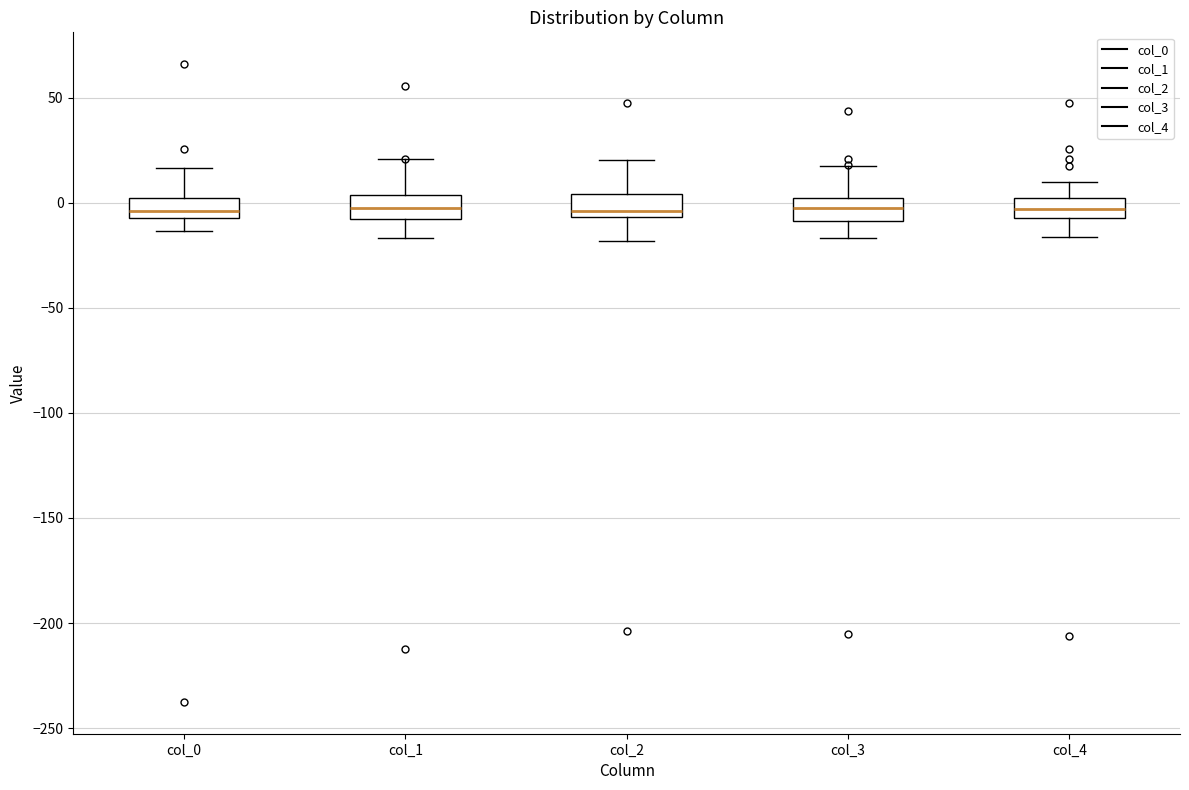

Reading left to right, read every box against the y-axis: the position of its median line, the range the box covers, and the ends of its whiskers. The values are not printed on the chart, so give them approximately, as read against the axis.

col_0: median -5 (inside the box), box -5 to 0, whiskers -15 to 15
col_1: median 0, box -10 to 5, whiskers -15 to 20
col_2: median -5 (just above the box's lower edge), box -5 to 5, whiskers -20 to 20
col_3: median 0 (inside the box), box -10 to 0, whiskers -15 to 20
col_4: median -5 (inside the box), box -5 to 0, whiskers -15 to 10